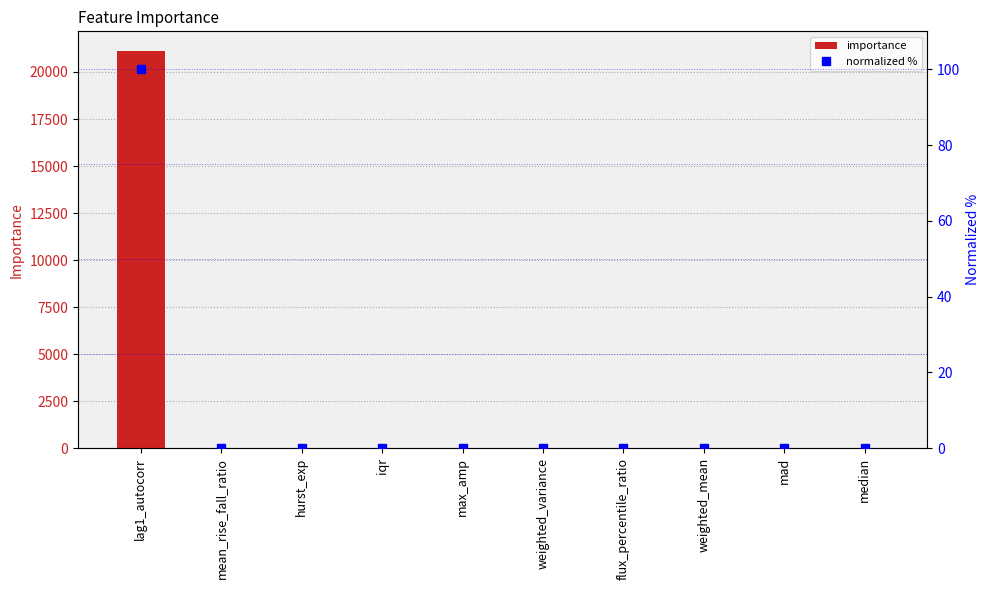

How many series are shown in this chart?

2